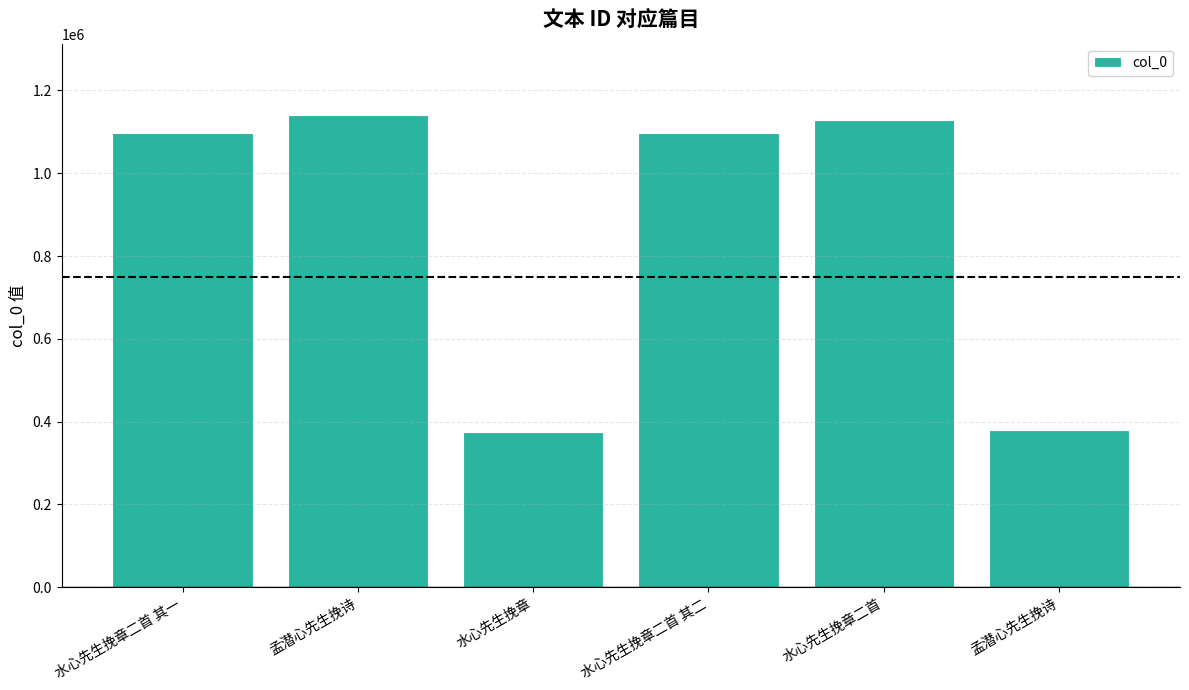

At which label does the data first exceed 1097670?

孟潜心先生挽诗